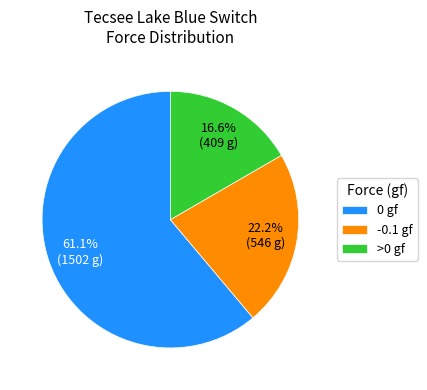

Which category accounts for the majority?

0 gf